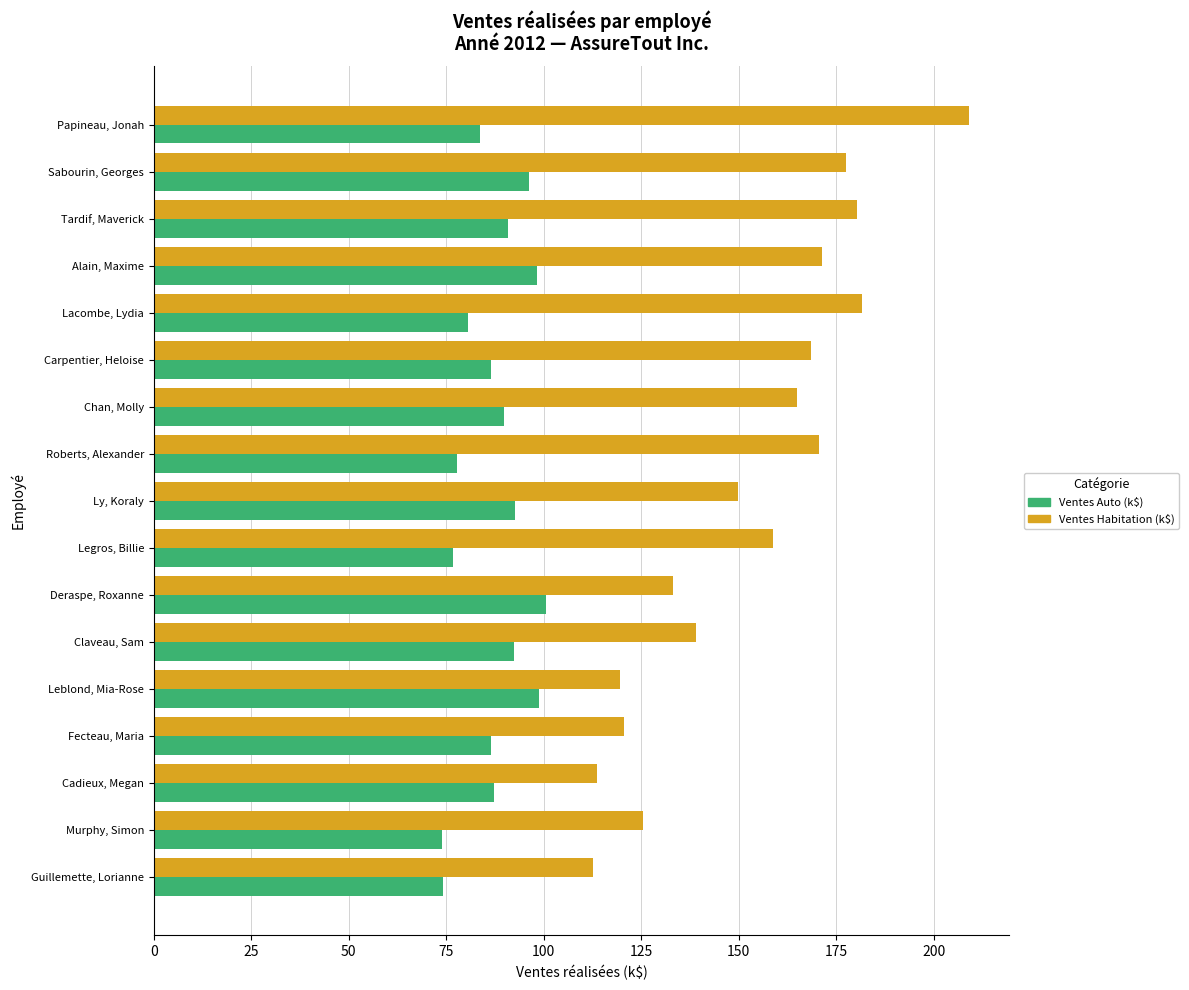

What is the sum of all Ventes Habitation (k$) values?

2596.2